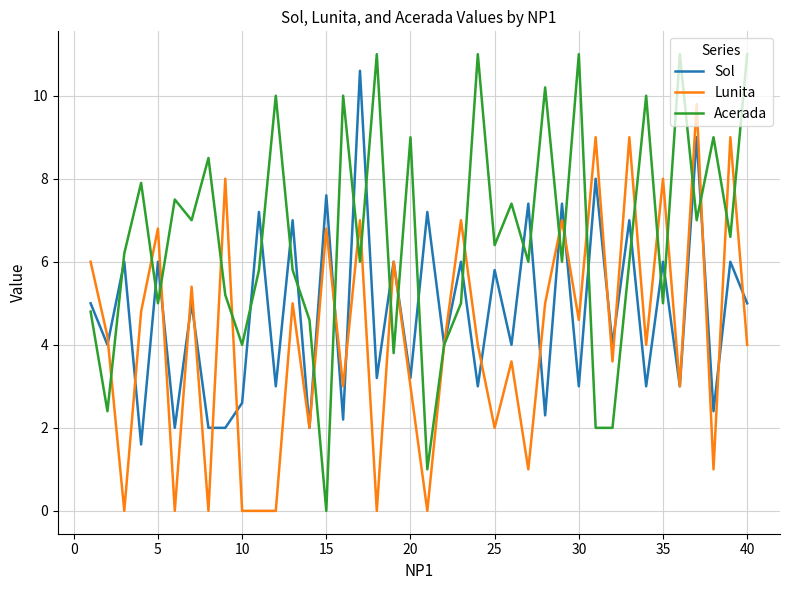

Which series has the widest spread of values?

Acerada